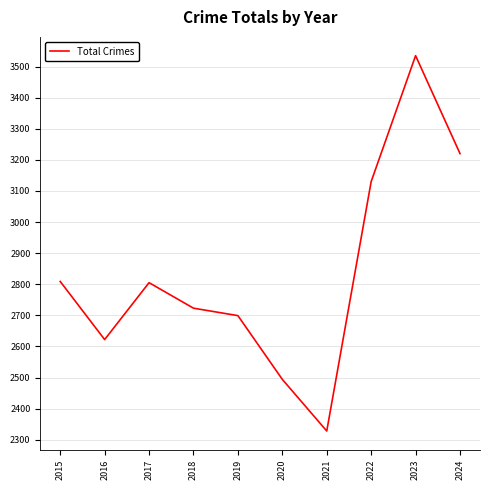

What is the smallest value displayed?

2328